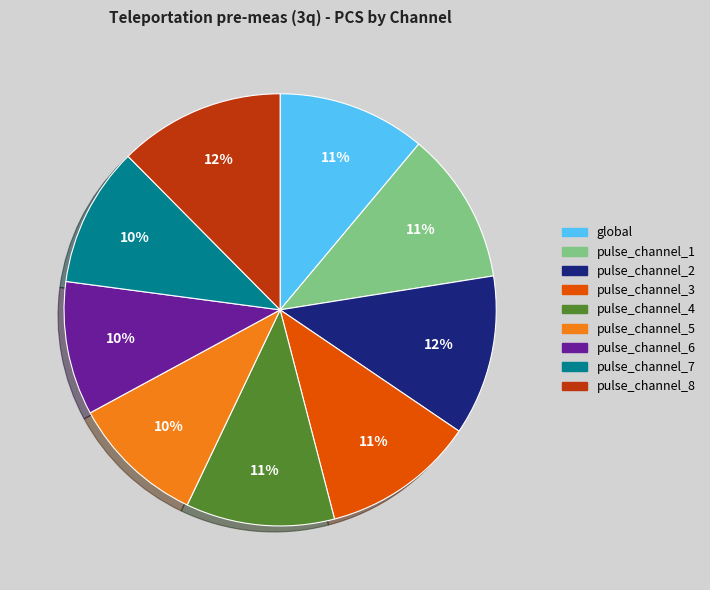

Is global the majority of the pie?

No